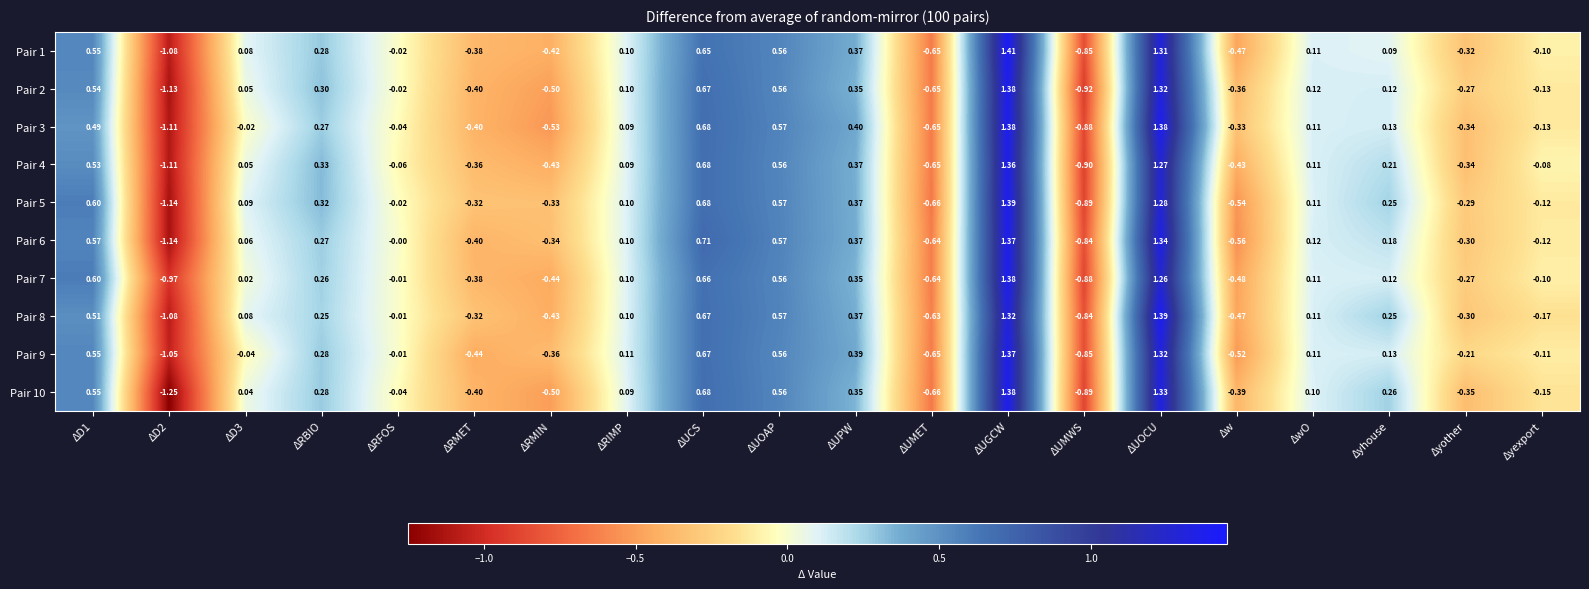

Is the value of Pair 9 at Δyhouse greater than the value of Pair 1 at ΔRIMP?

Yes